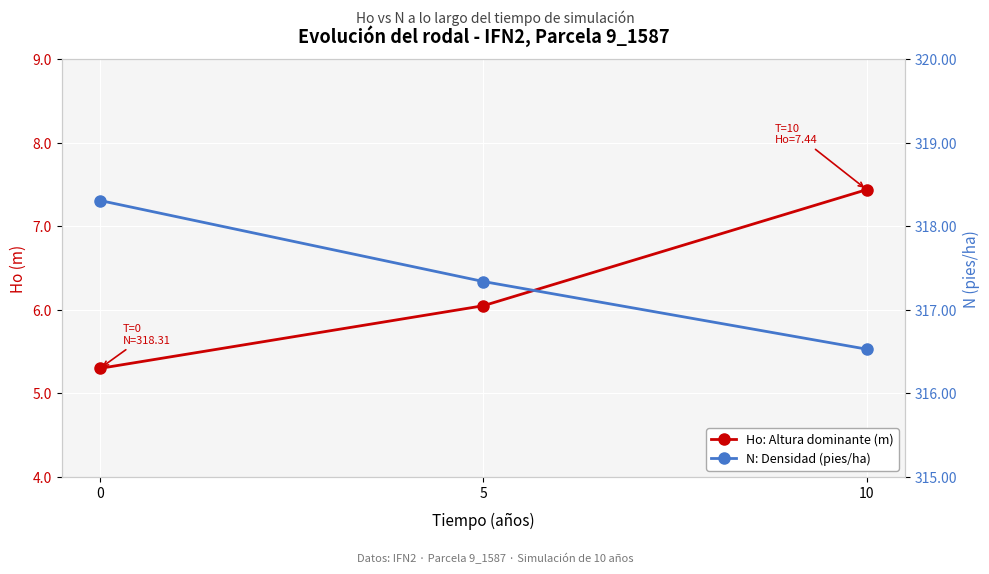

List the labels in order of Ho: Altura dominante (m) value, largest first.

10, 5, 0